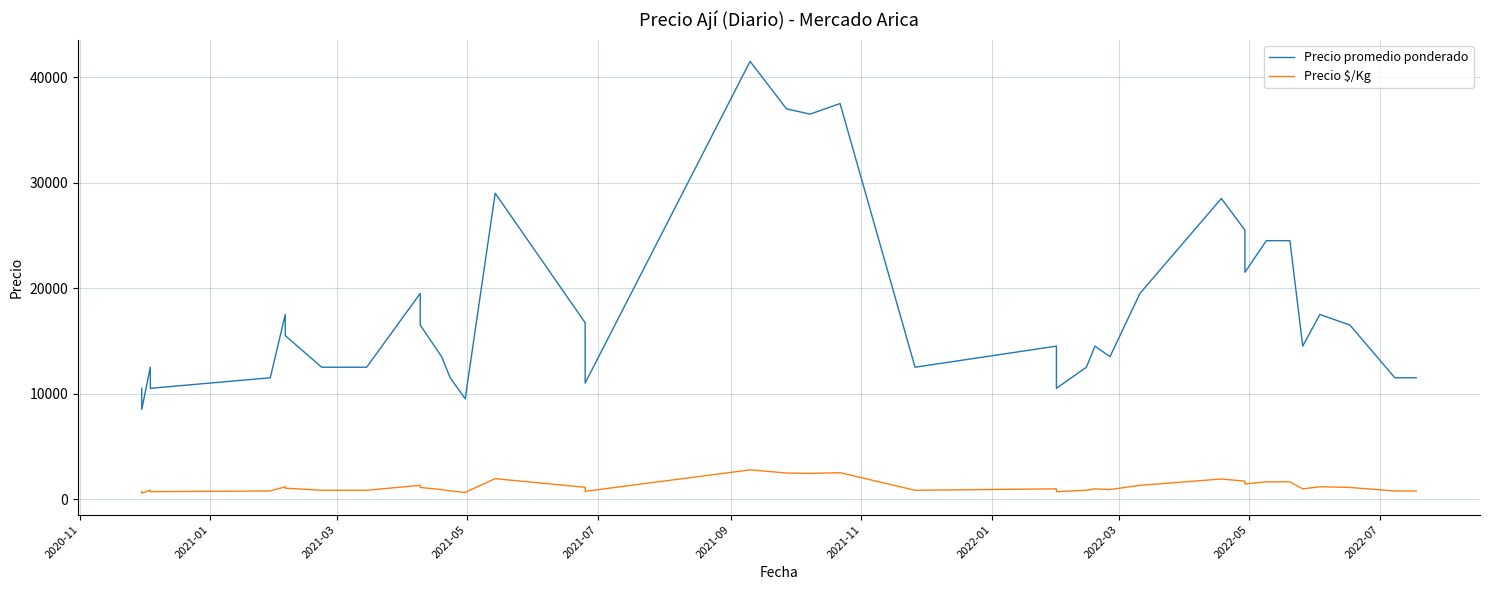

Does the chart have visible grid lines?

Yes